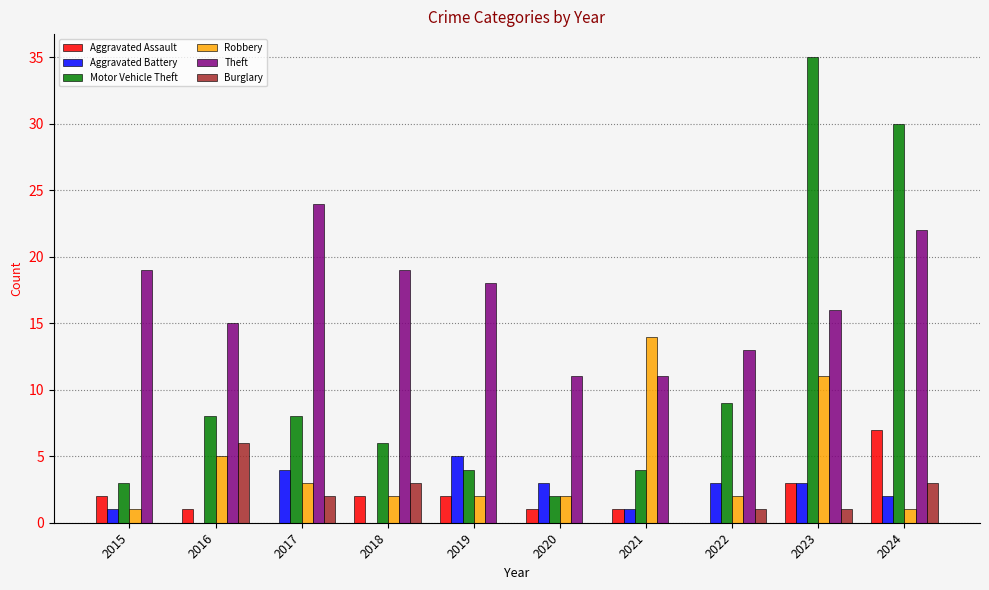

Reading left to right, what are all the values shown in this chart?

Aggravated Assault: 2015=2	2016=1	2017=0	2018=2	2019=2	2020=1	2021=1	2022=0	2023=3	2024=7
Aggravated Battery: 2015=1	2016=0	2017=4	2018=0	2019=5	2020=3	2021=1	2022=3	2023=3	2024=2
Motor Vehicle Theft: 2015=3	2016=8	2017=8	2018=6	2019=4	2020=2	2021=4	2022=9	2023=35	2024=30
Robbery: 2015=1	2016=5	2017=3	2018=2	2019=2	2020=2	2021=14	2022=2	2023=11	2024=1
Theft: 2015=19	2016=15	2017=24	2018=19	2019=18	2020=11	2021=11	2022=13	2023=16	2024=22
Burglary: 2015=0	2016=6	2017=2	2018=3	2019=0	2020=0	2021=0	2022=1	2023=1	2024=3